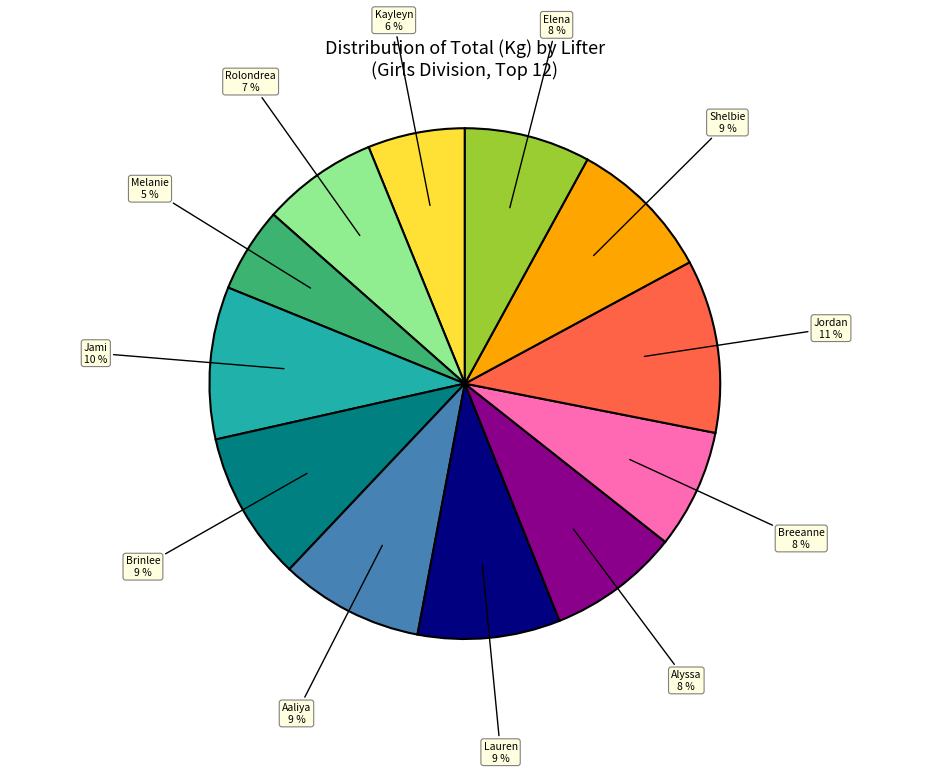

Count the number of slices in the pie.

12